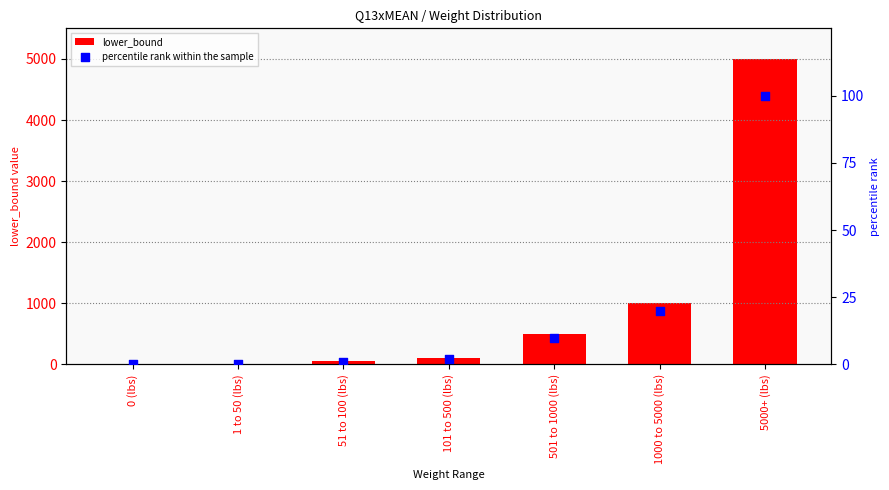

Which series reaches the minimum Y coordinate?

lower_bound